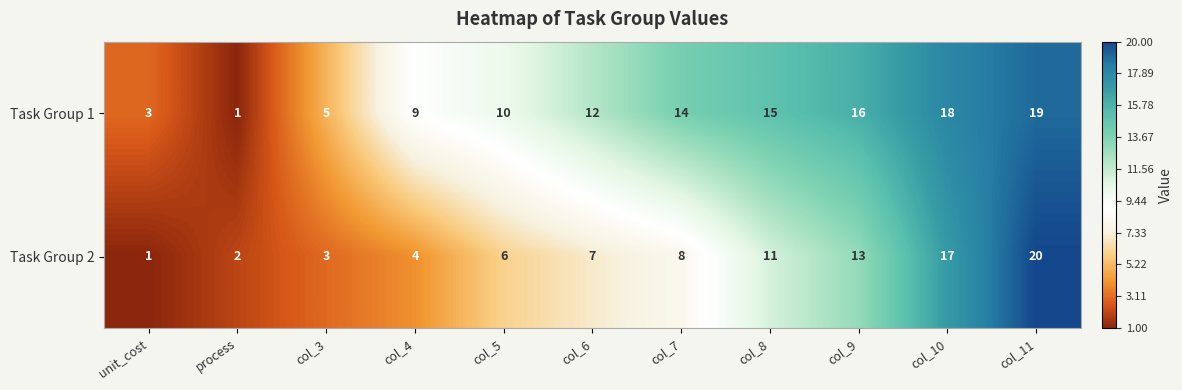

The value of Task Group 2 at col_10 is 17. True or false?

True